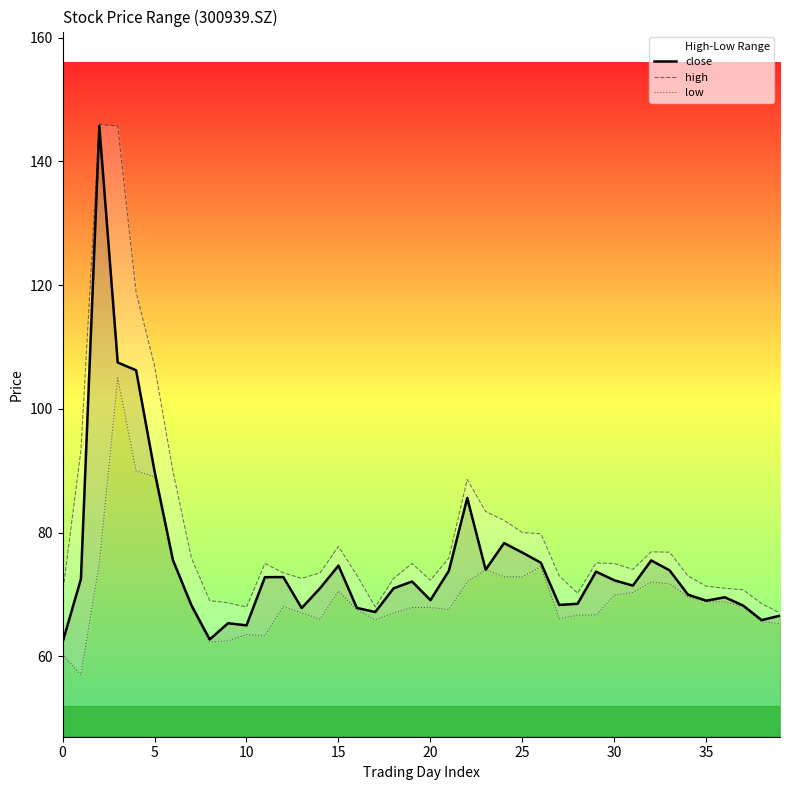

Reading left to right, transcribe all the data shown in this chart.

close: 62.2	72.5	145.7	107.5	106.2	90.0	75.6	68.3	62.7	65.3	65.0	72.8	72.8	67.8	71.0	74.7	67.8	67.2	71.0	72.1	69.1	73.8	85.6	74.0	78.3	76.8	75.1	68.3	68.5	73.7	72.3	71.4	75.5	73.9	70.0	69.0	69.5	68.2	65.8	66.6
high: 70.0	93.3	146.0	145.7	118.9	107.0	90.0	76.0	69.0	68.7	68.0	75.0	73.5	72.6	73.5	77.8	73.1	68.0	72.6	75.0	72.3	75.9	88.6	83.4	82.0	80.0	79.8	73.0	70.2	75.1	75.0	74.0	76.9	76.8	73.0	71.3	71.0	70.8	68.5	67.0
low: 60.3	57.0	75.0	105.0	90.0	89.0	75.4	67.9	62.3	62.5	63.5	63.3	68.0	67.0	66.0	70.6	67.5	65.9	67.0	67.9	67.9	67.5	72.0	74.0	72.8	72.9	74.5	66.1	66.7	66.7	69.9	70.3	72.0	71.7	69.6	68.8	68.8	68.0	65.6	65.3